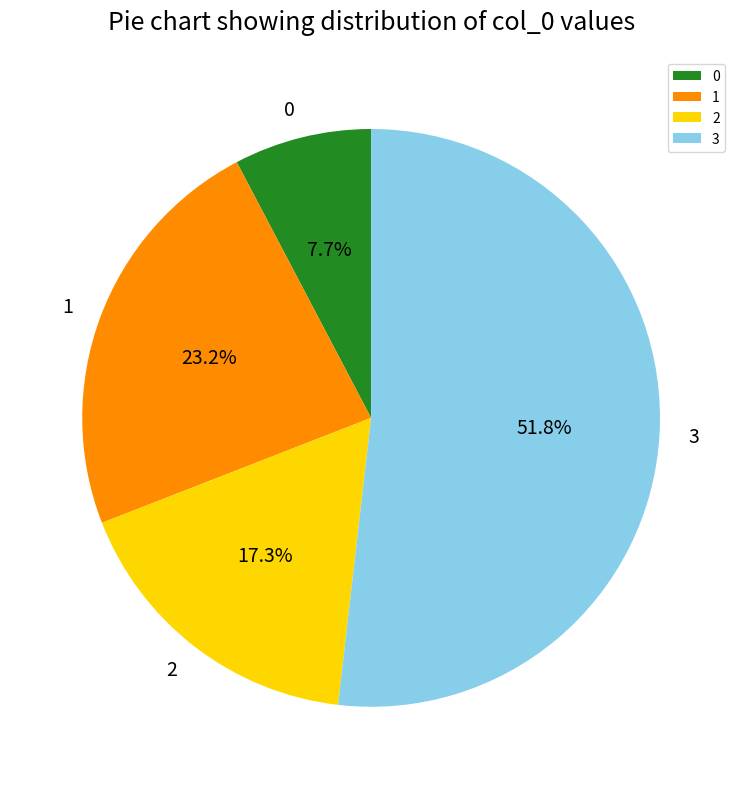

What percentage is NOT represented by 1?

76.8%